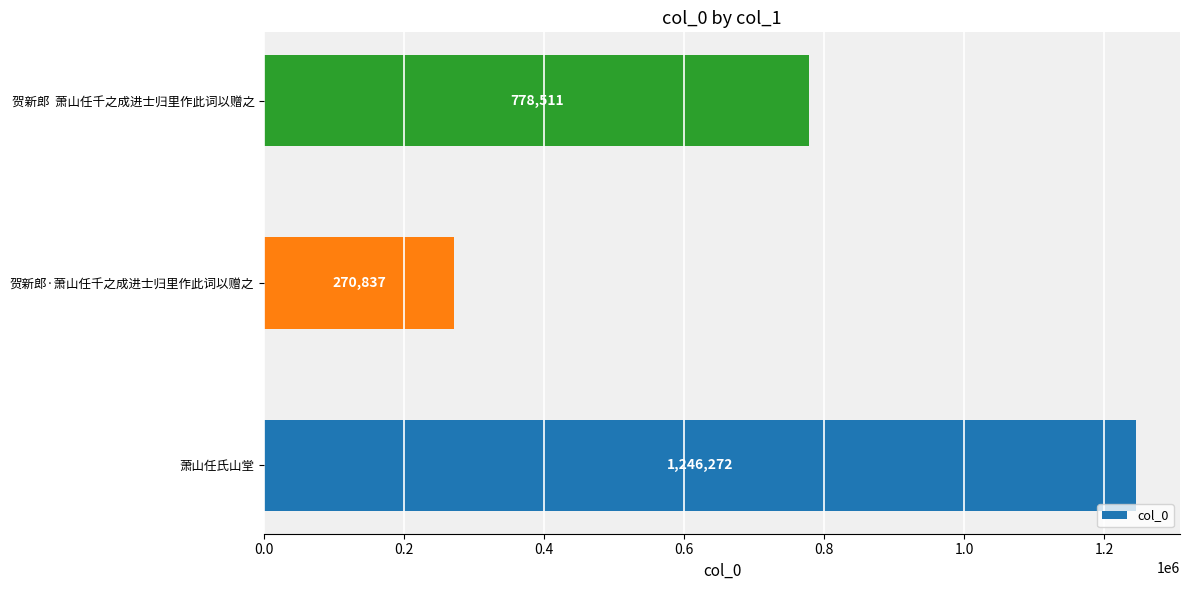

What is the sum of all values?

2295620